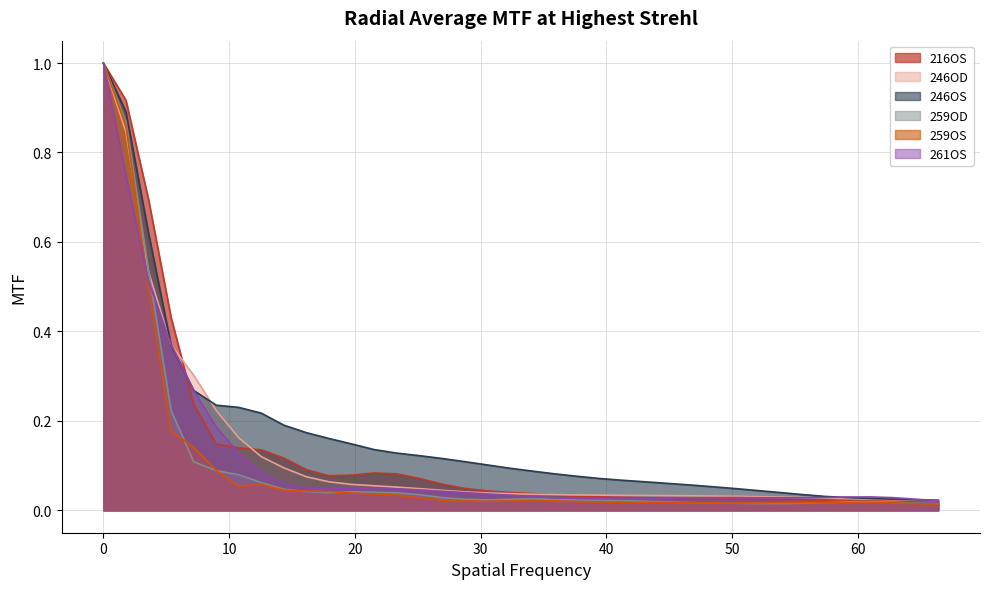

Does the chart display data point markers on the line(s)?

No